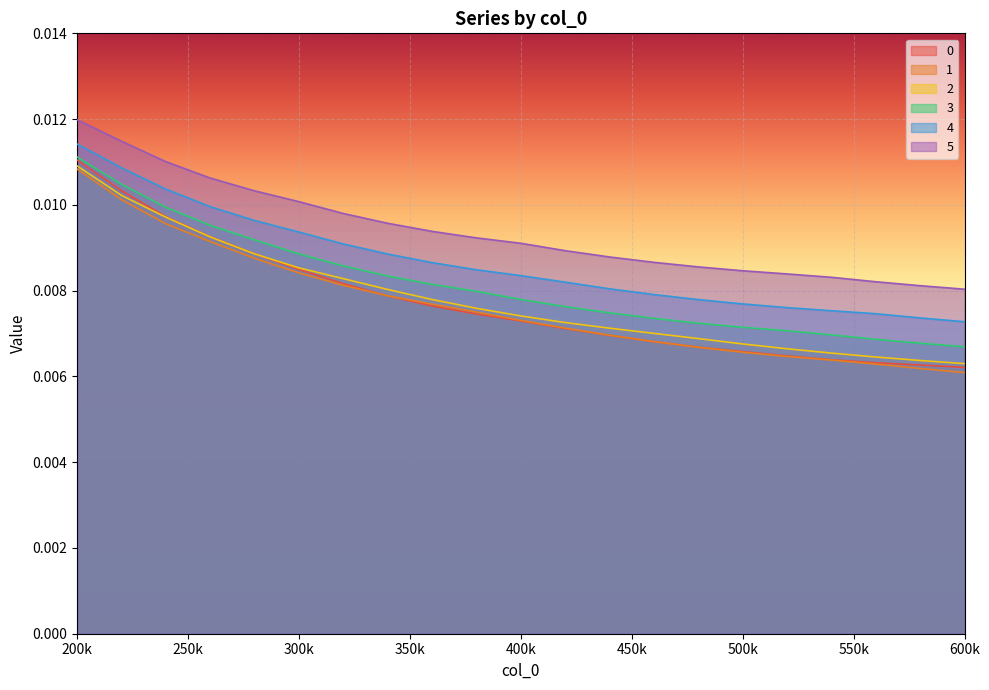

Is it true that 3 equals 0.0 at 380000?

True